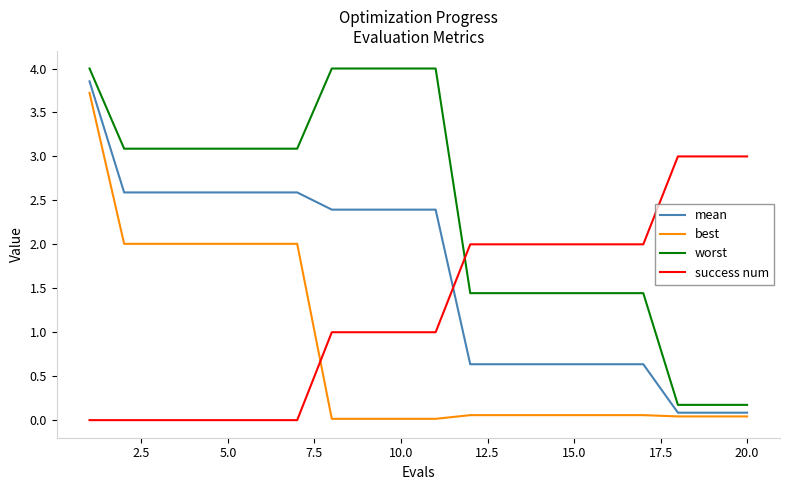

What is the greatest value displayed?

4.0